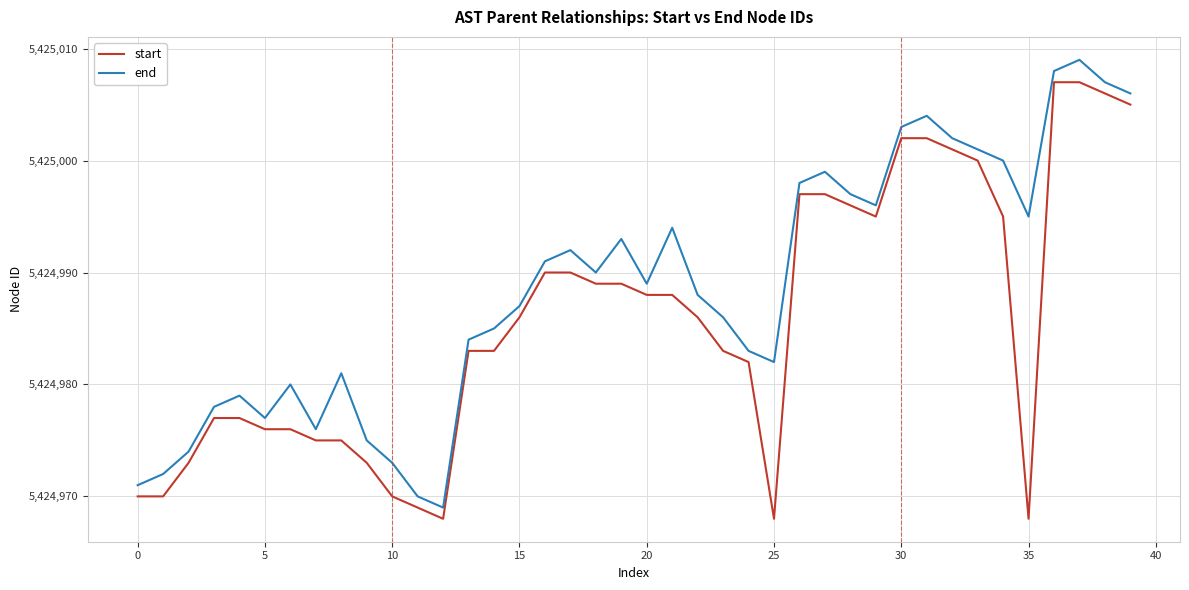

What is the sum of all end values?

216999544